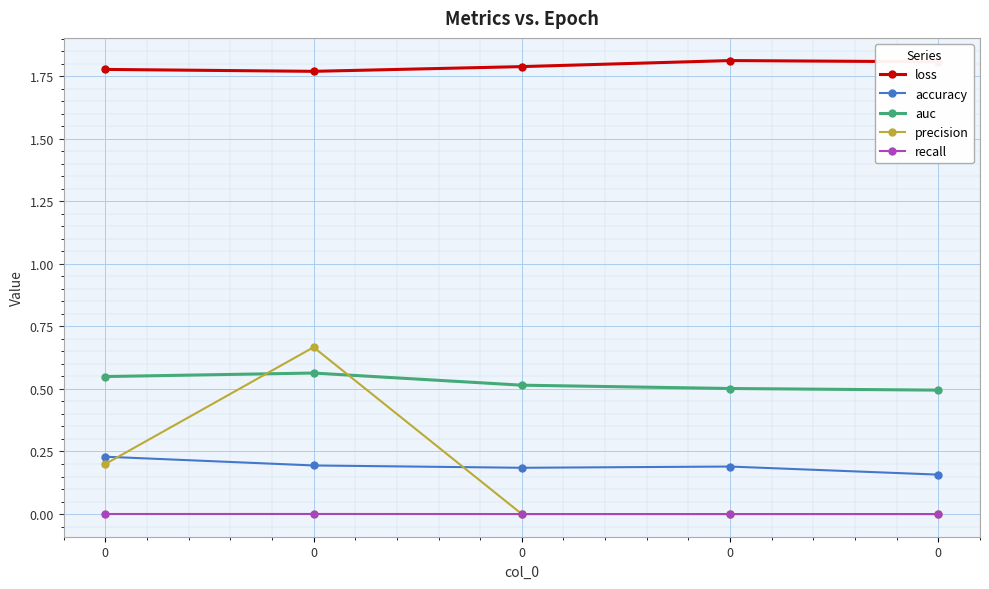

True or false: recall and auc intersect in this chart.

False